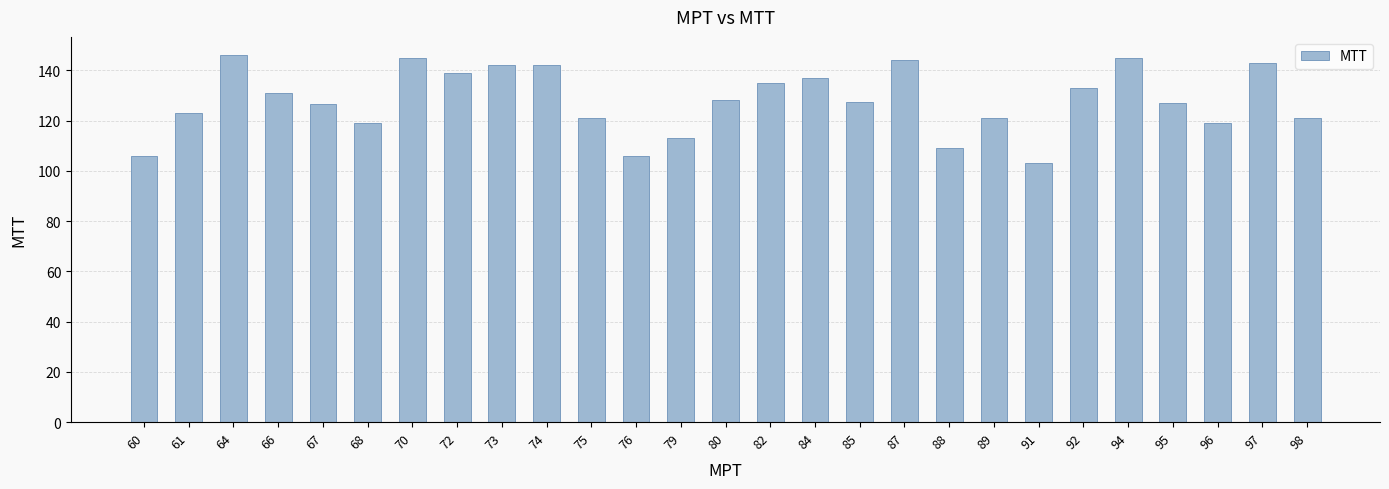

Count the number of categories in the chart.

27